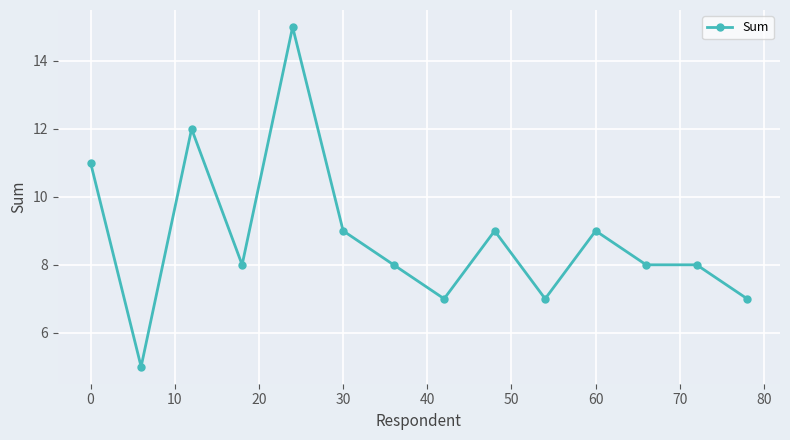

What is the sum of all values?

123